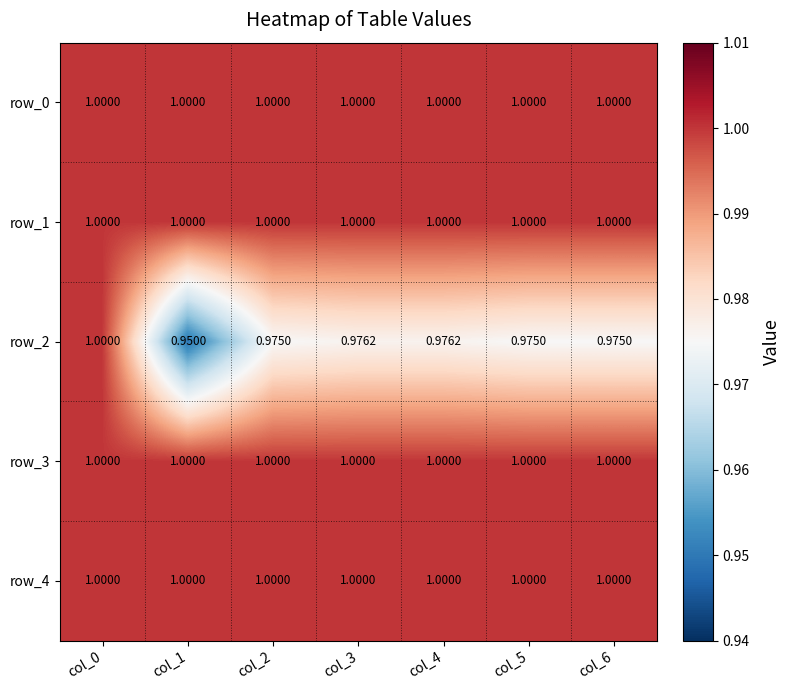

Is the value of row_4 at col_2 greater than the value of row_2 at col_6?

Yes